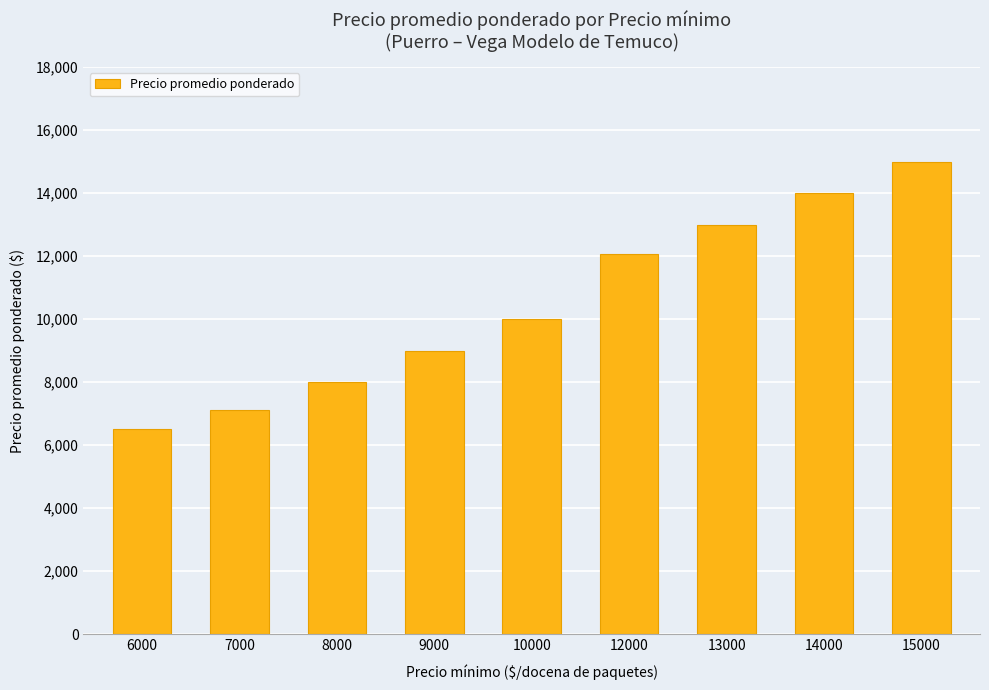

What is the ratio of the value at 9000 to the value at 12000?

0.7